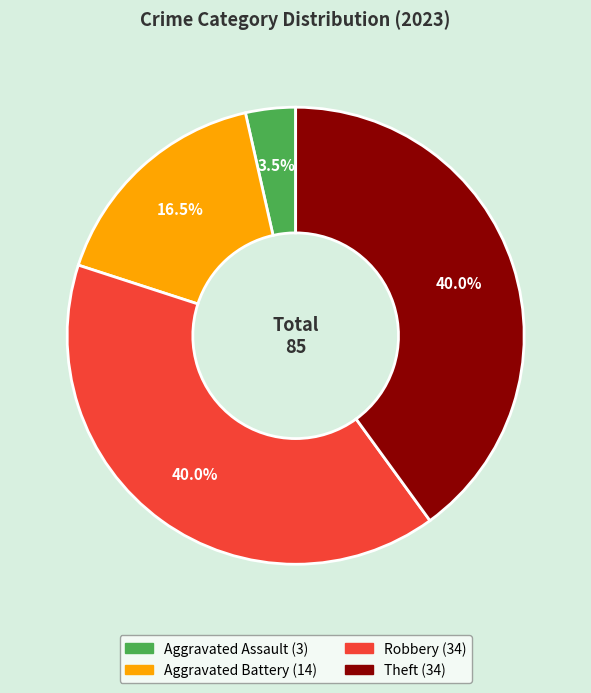

How many segments does this pie chart have?

4